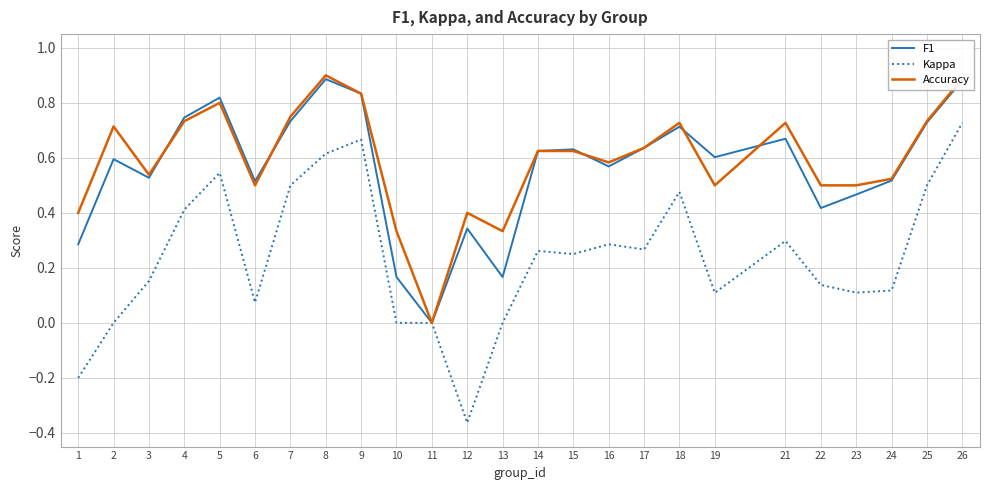

At which category is the sum across all series the highest?

26